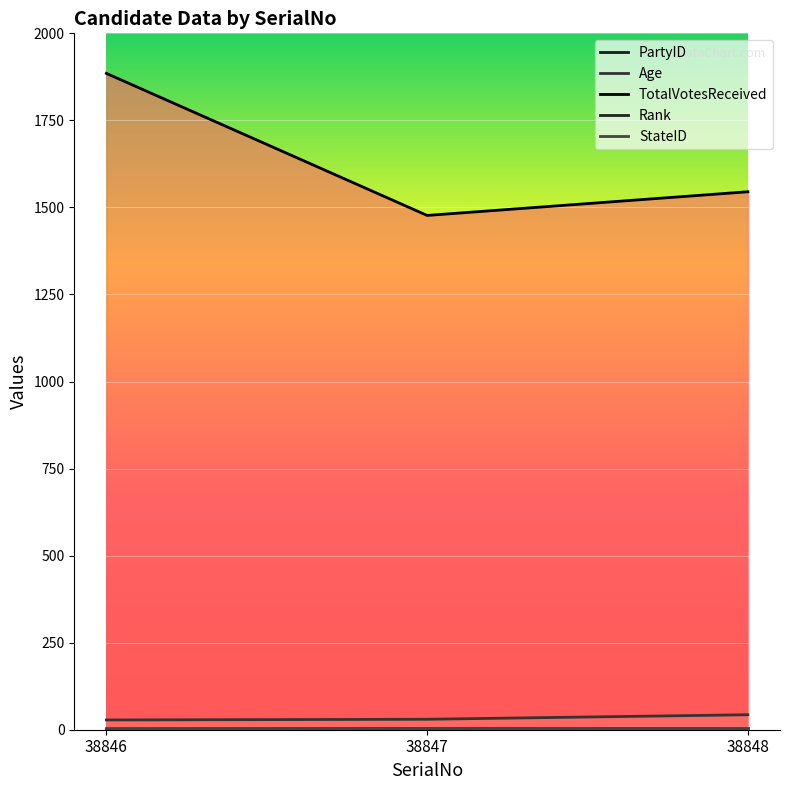

How many lines are shown in the chart?

5